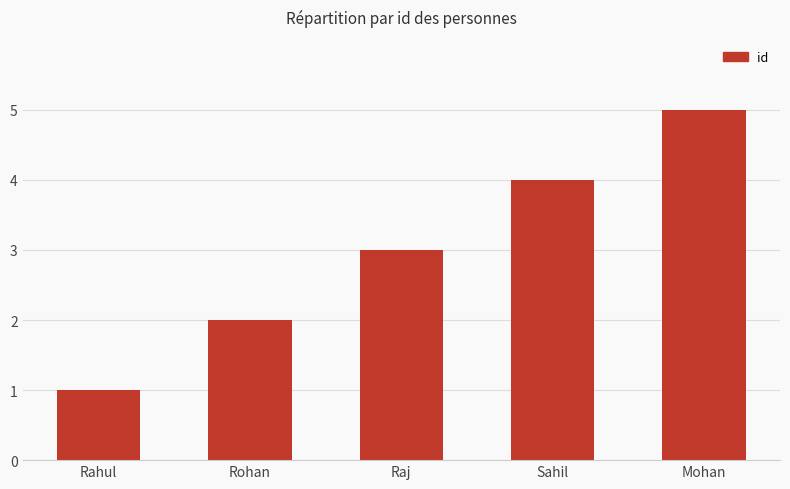

List the labels in order of value, smallest first.

Rahul, Rohan, Raj, Sahil, Mohan